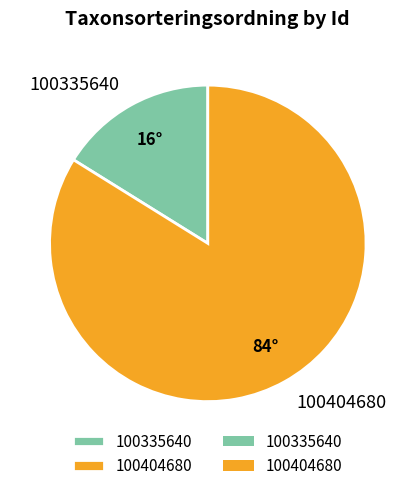

What is the smallest slice in the pie chart?

100335640